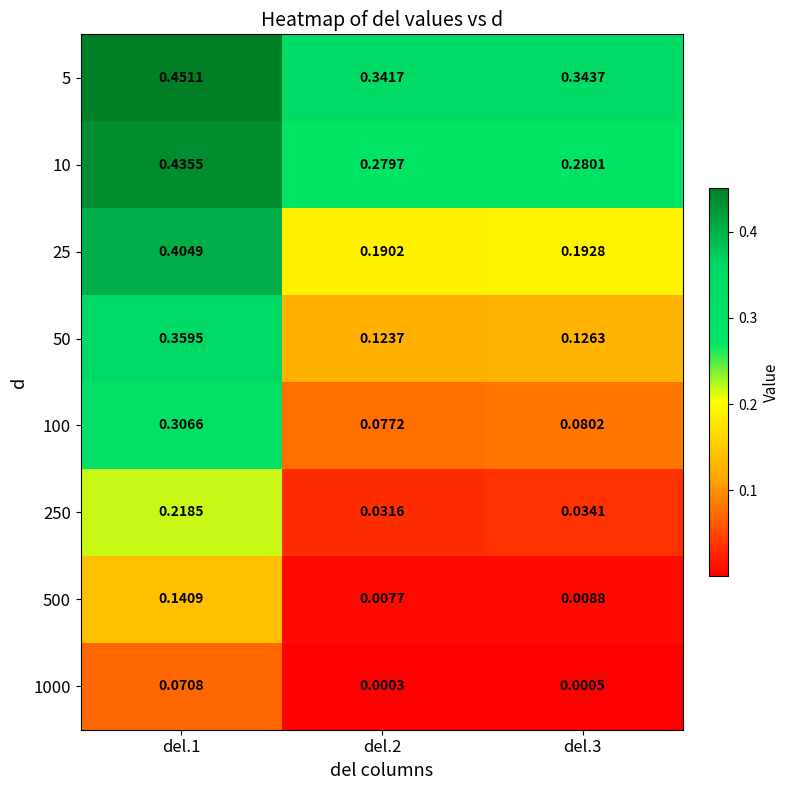

What is the maximum value for 5?

0.5